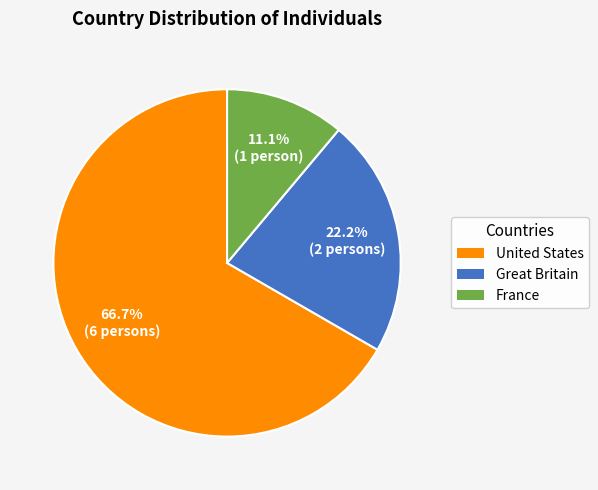

Is there a majority slice in this chart?

Yes